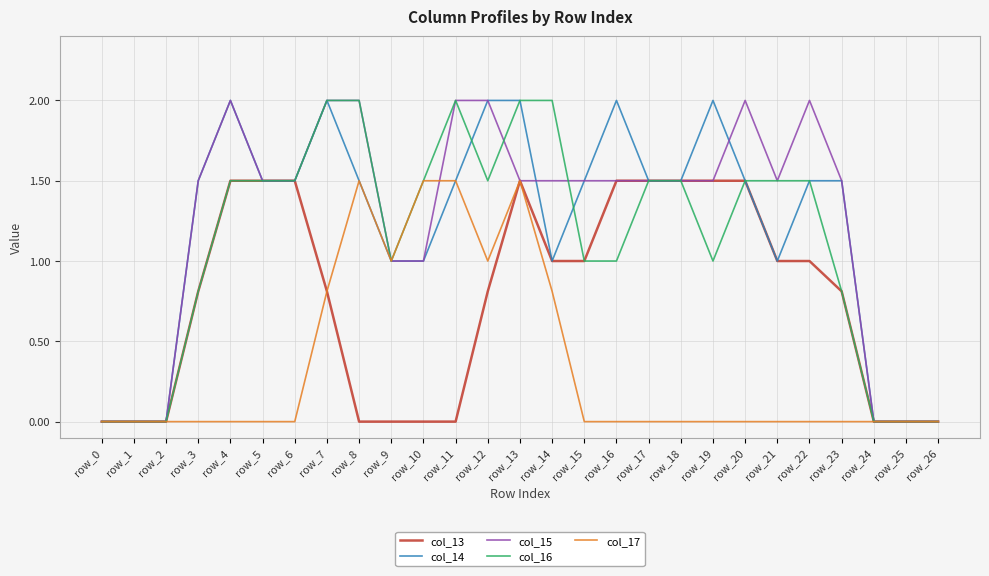

True or false: col_16 has a value of 0.4 at row_22.

False